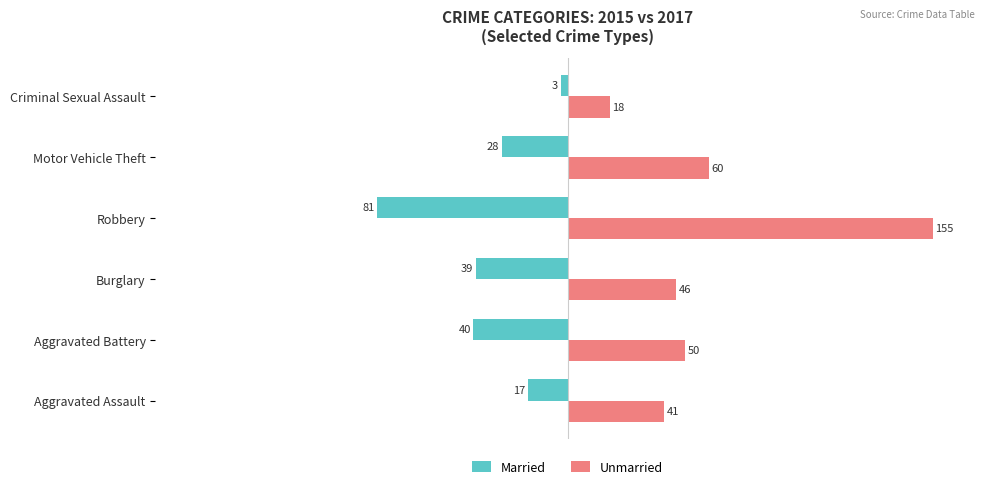

Which label corresponds to the largest value in the chart?

Robbery